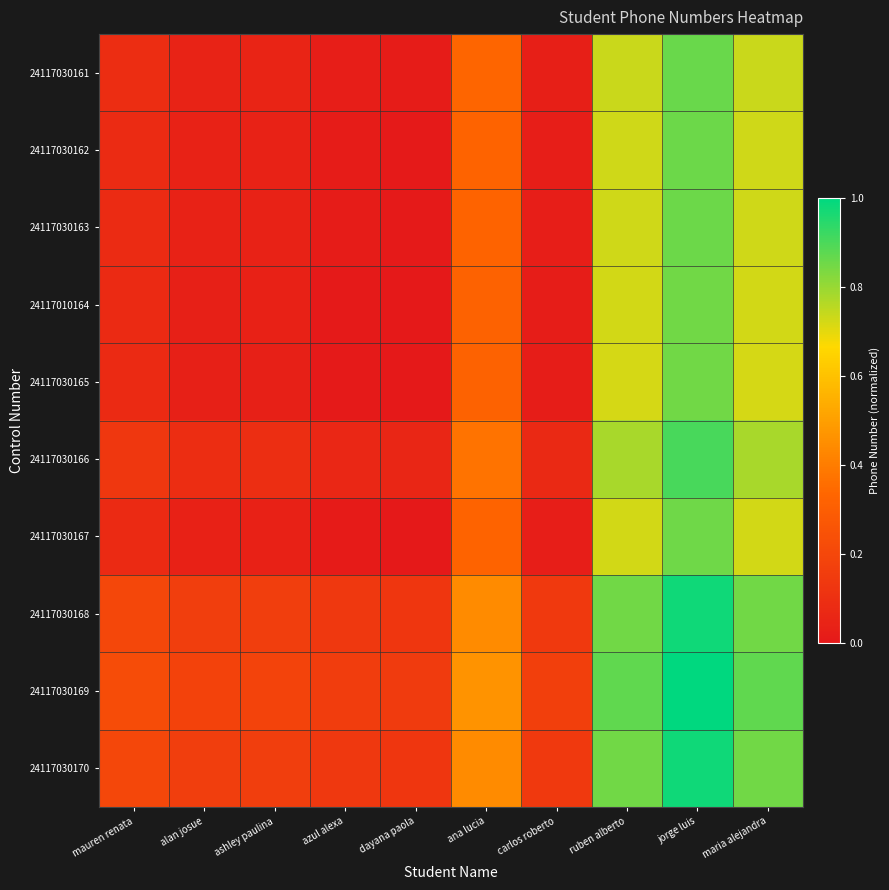

What is the difference between the highest and lowest values at dayana paola?

0.2